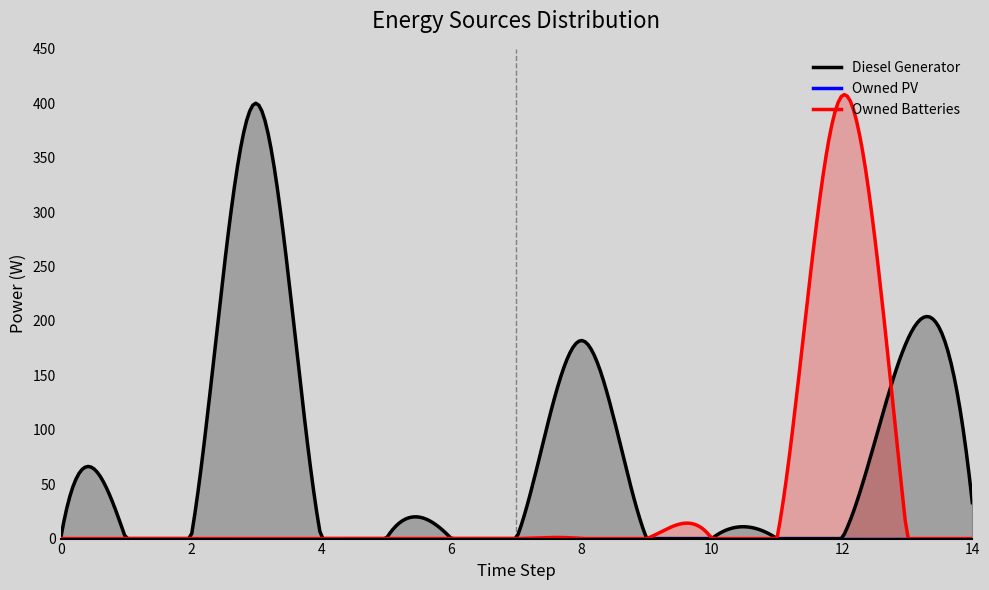

True or false: Owned PV has more than 1 points higher than both neighbors.

False